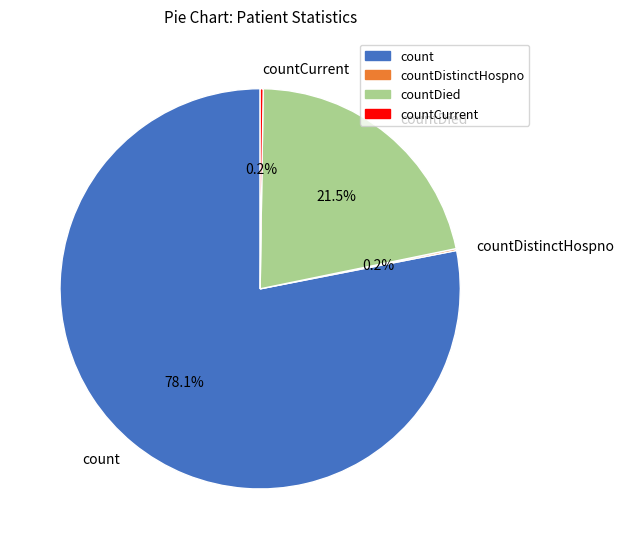

What is the largest slice in the pie chart?

count